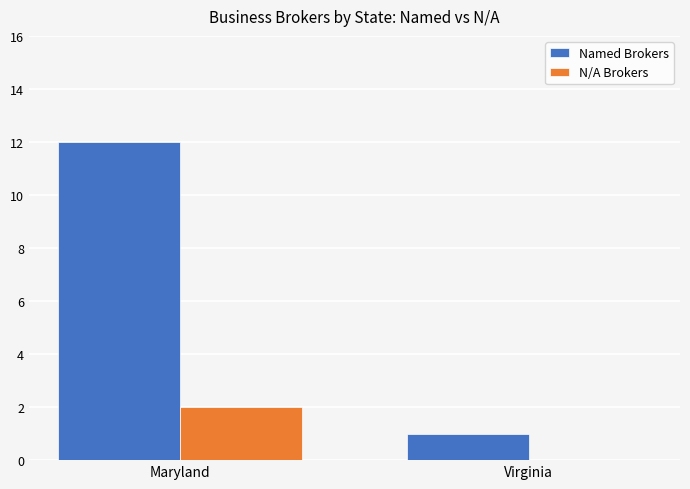

Which series changed the most between Maryland and Virginia?

Named Brokers